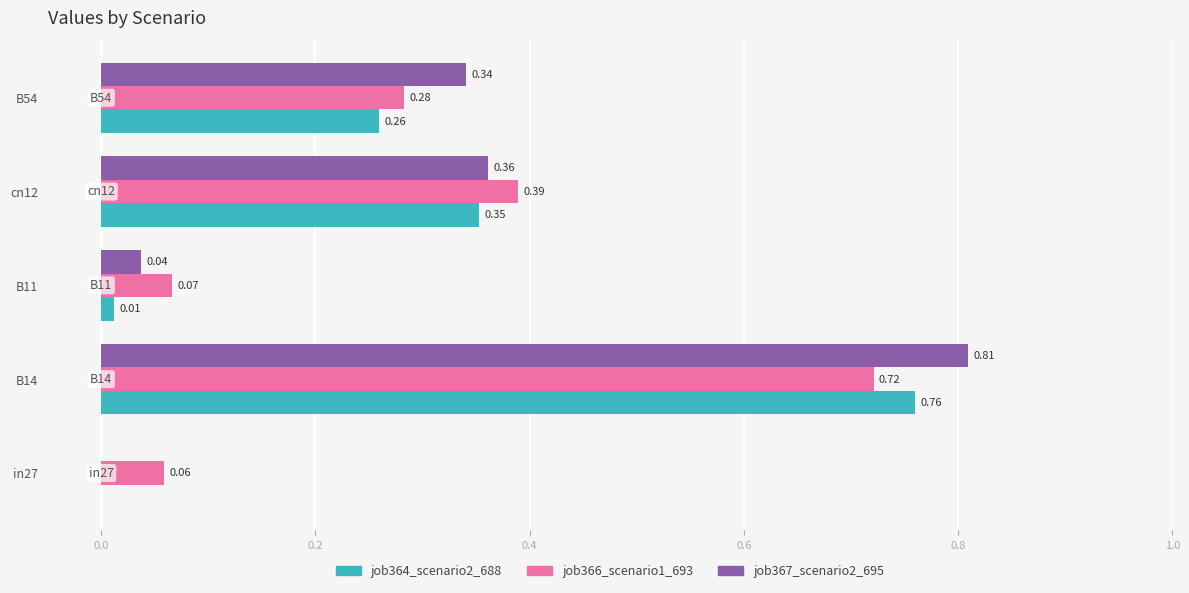

At which category is the sum across all series the highest?

B14